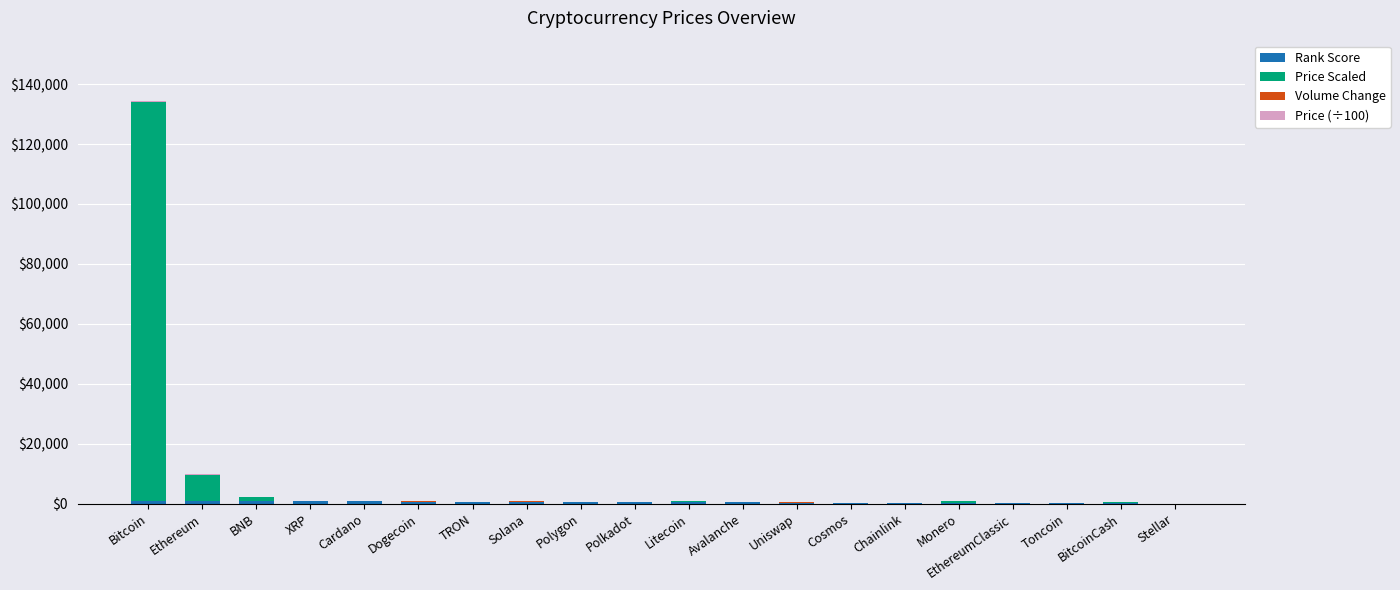

At which category is the sum across all series the highest?

Bitcoin